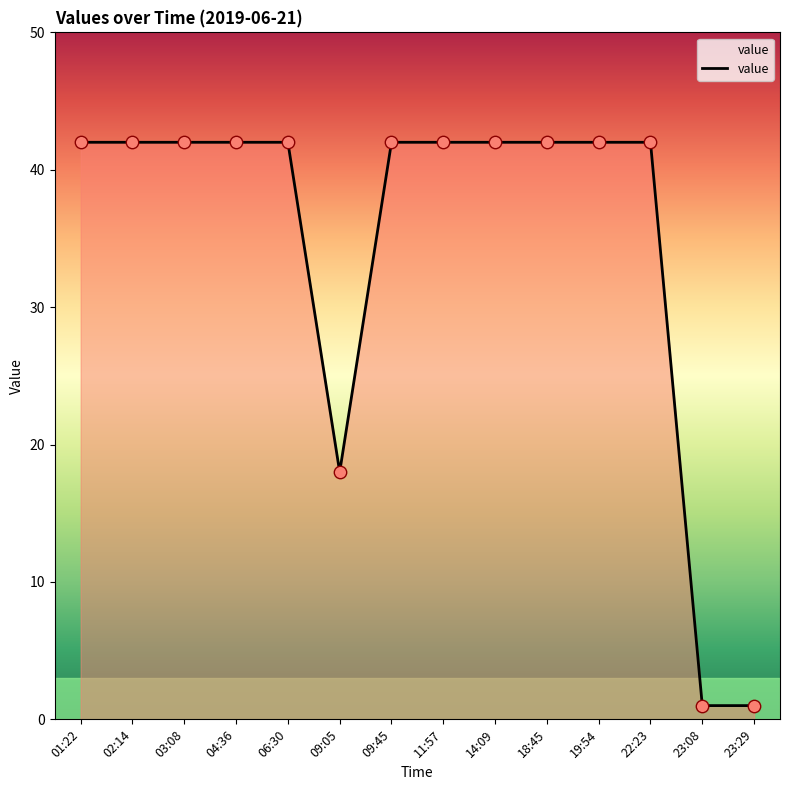

Approximately how many times larger is the value at 06:30 compared to 04:36?

1.0